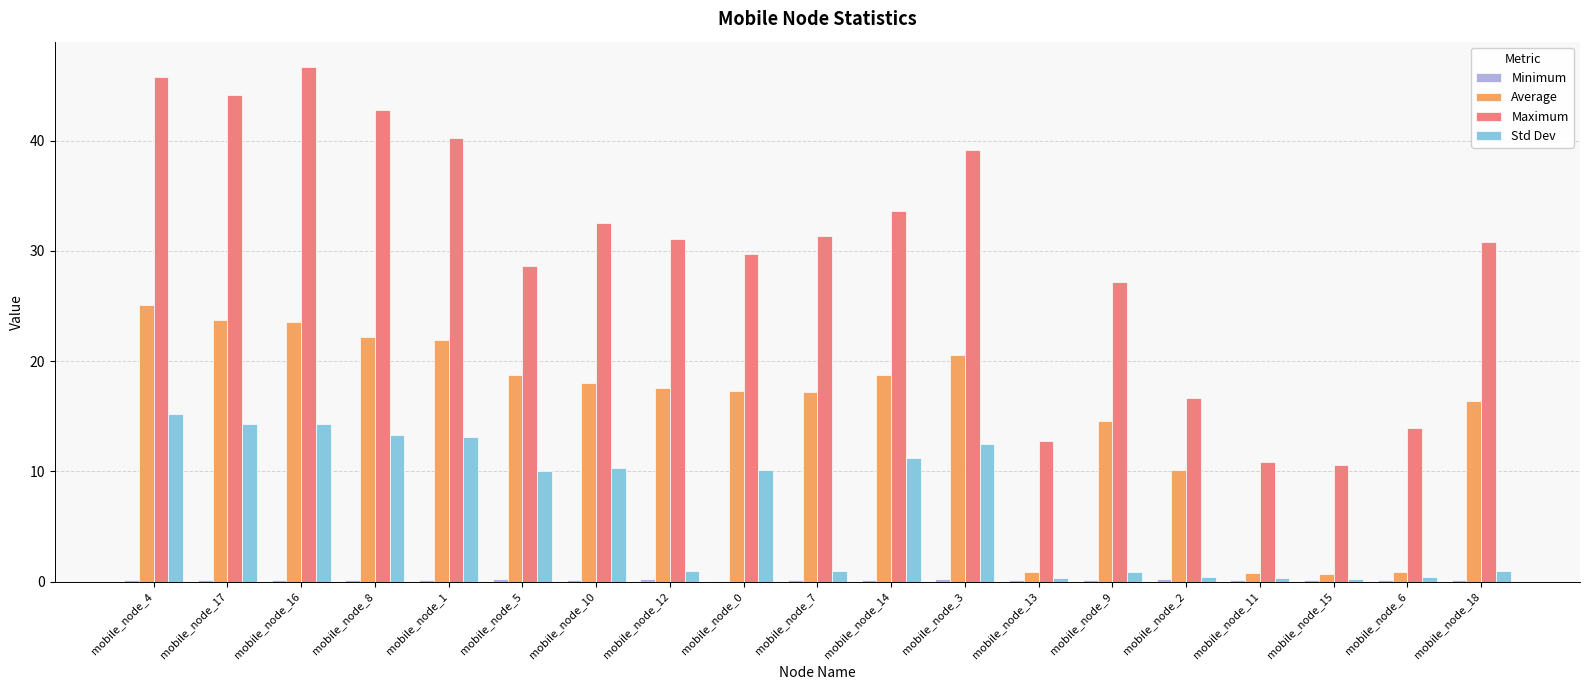

What is the sum of the Average values at mobile_node_0 and mobile_node_3?

37.8